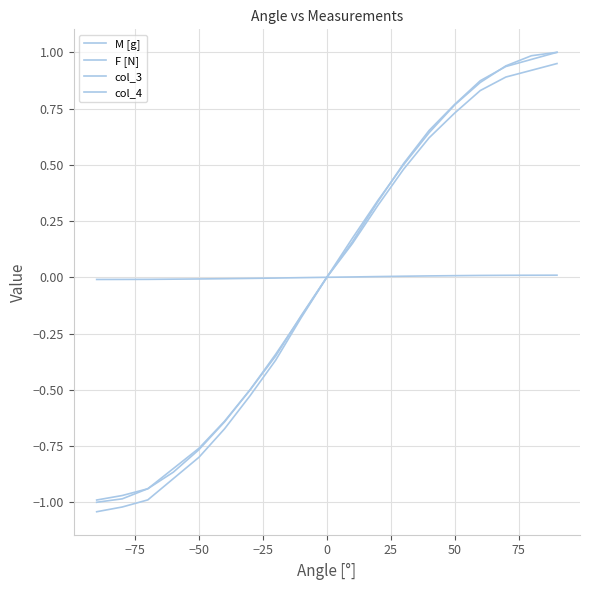

Rank the series by their maximum value, from lowest to highest.

F [N], M [g], col_3, col_4